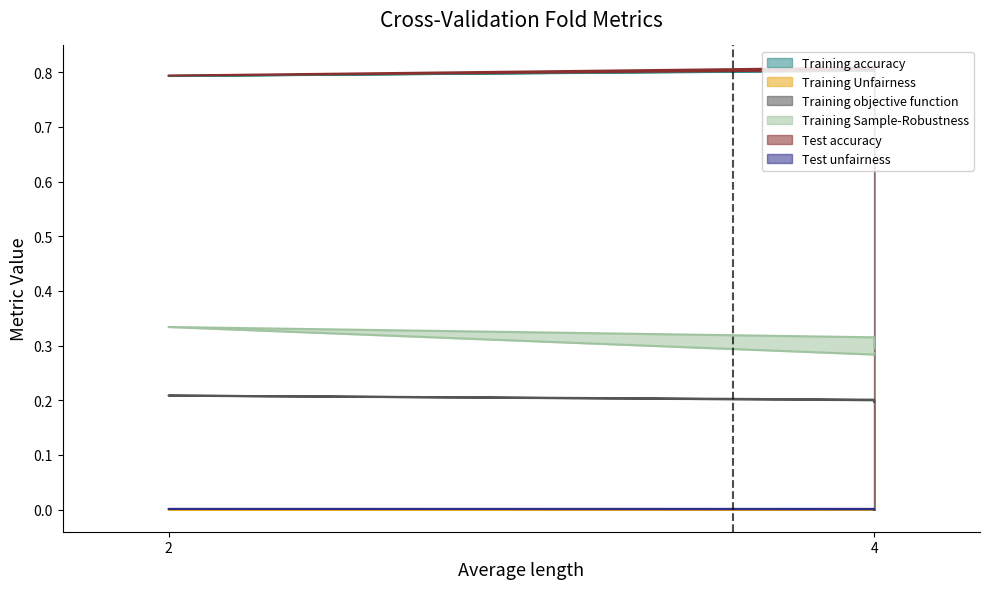

Which has a higher value, 4 or 4?

4